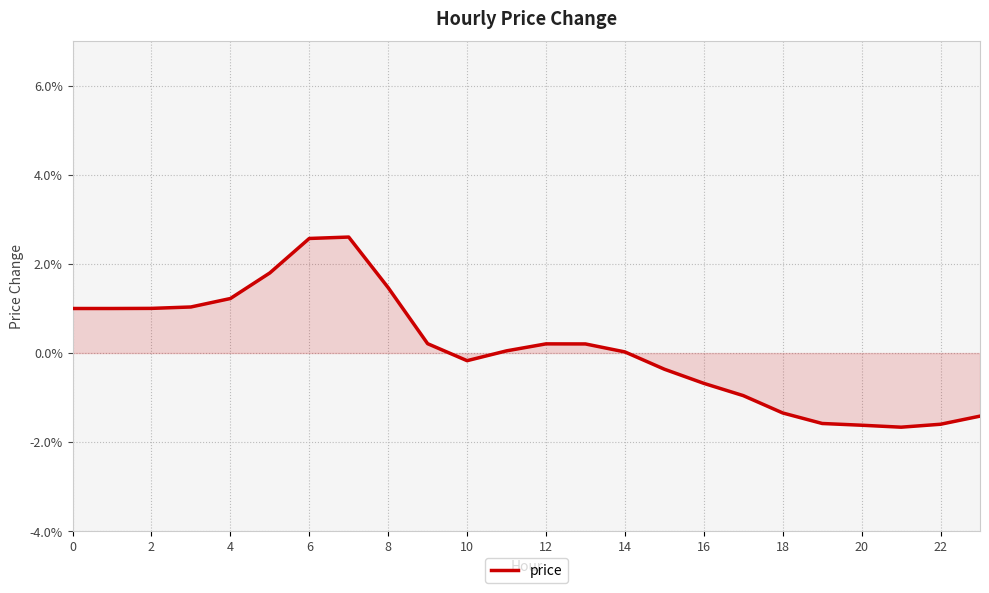

At which category does the chart reach its minimum across all series?

21